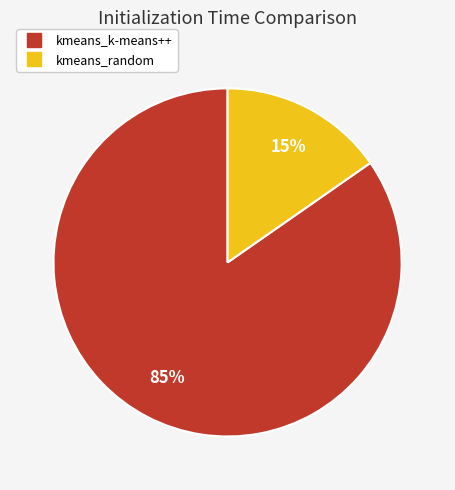

To the nearest percent, what is the average slice percentage?

50%